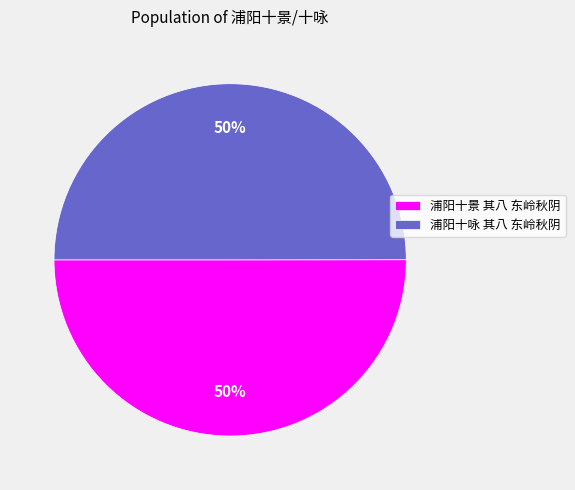

The 浦阳十咏 其八 东岭秋阴 slice represents 50% of the pie. True or false?

True